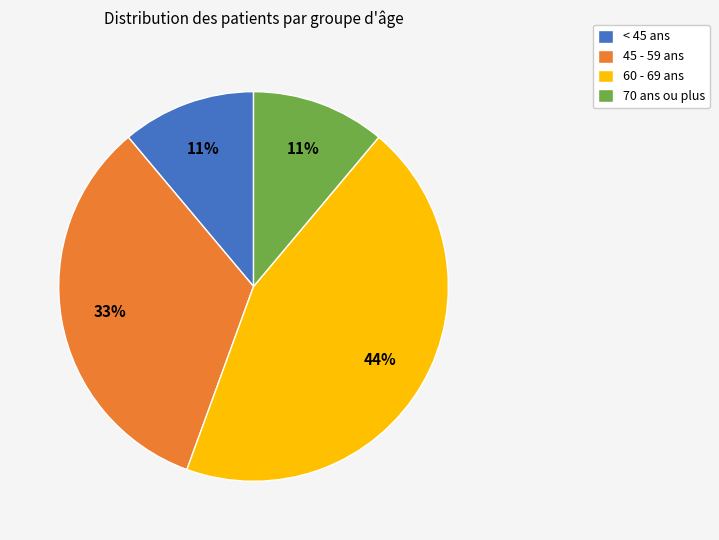

Combined, do 70 ans ou plus and 45 - 59 ans account for over 50%?

No